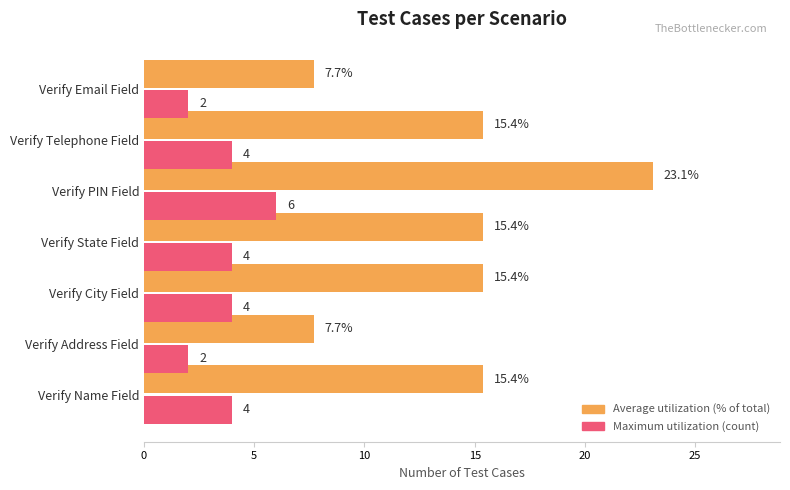

Which label corresponds to the largest value in the chart?

Verify PIN Field